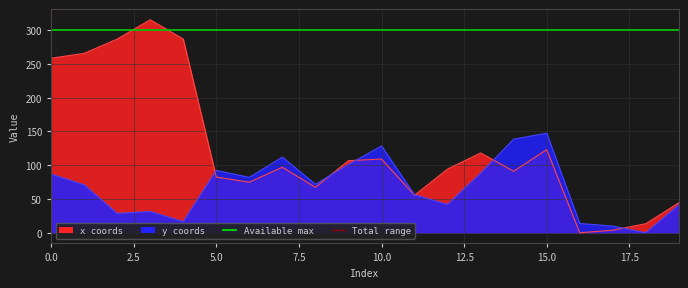

At which category does the chart reach its peak across all series?

3